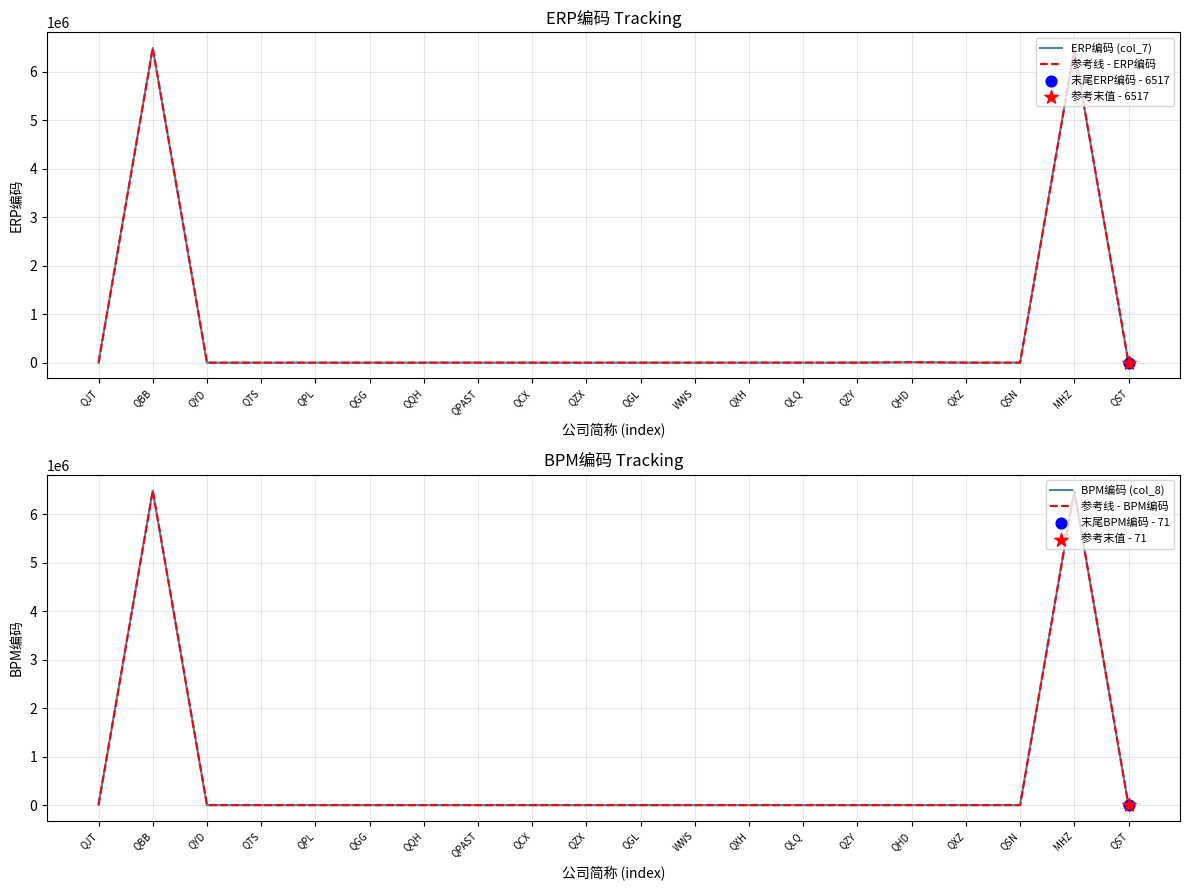

Which series has the widest spread of Y values?

BPM编码 (col_8)